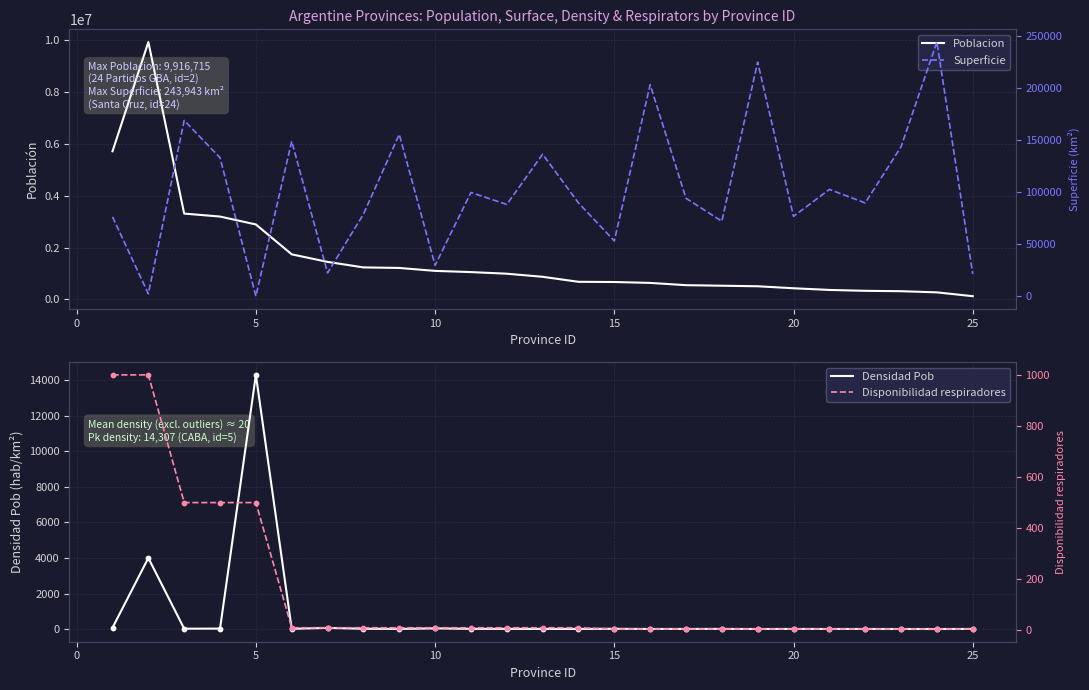

Which series has the largest total across all categories?

Poblacion